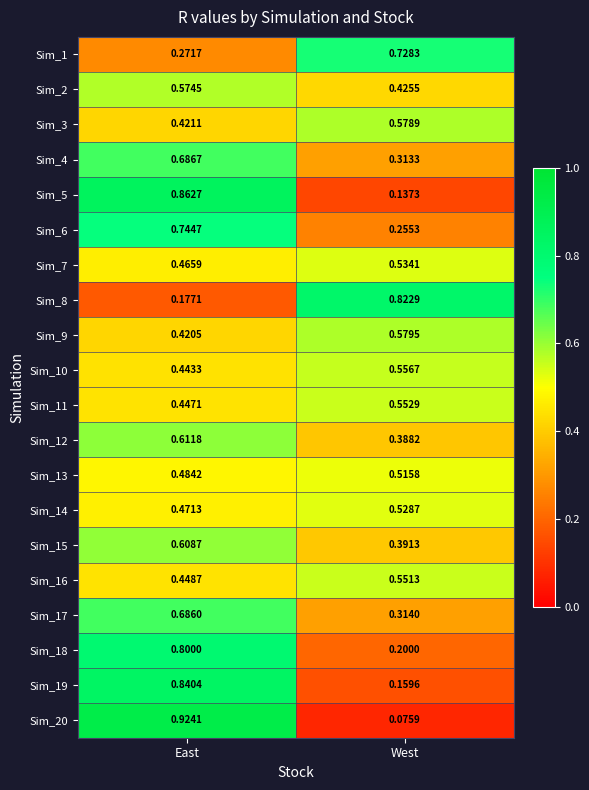

Is the value of Sim_6 at East greater than the value of Sim_18 at East?

No